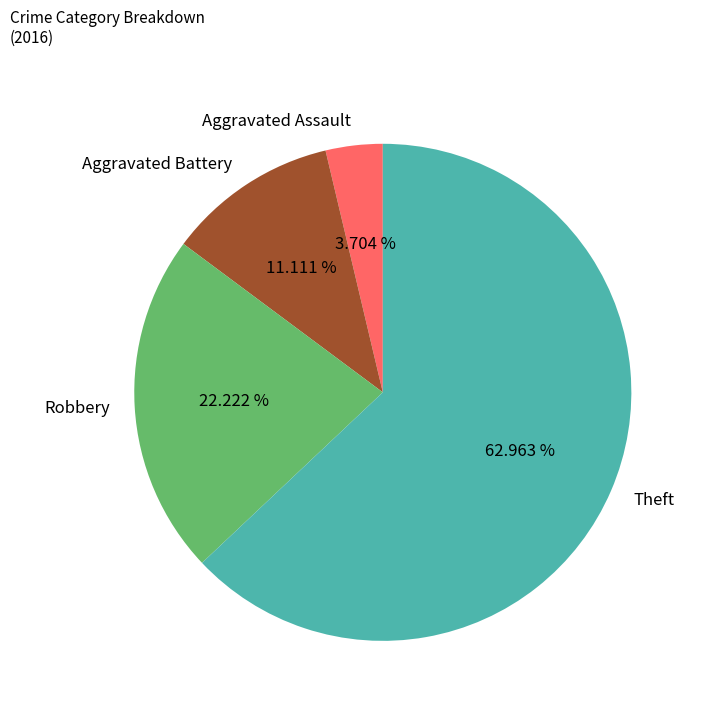

Does any single category account for the majority?

Yes